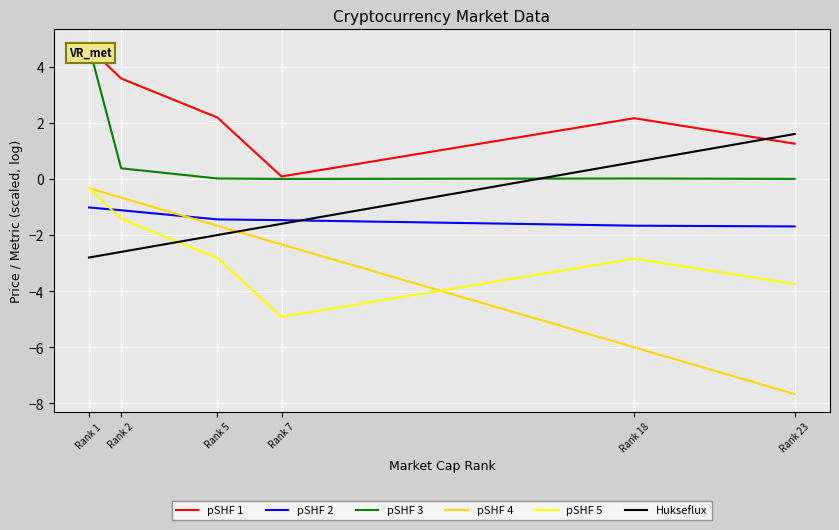

What is the lowest value of the Hukseflux series?

-2.8